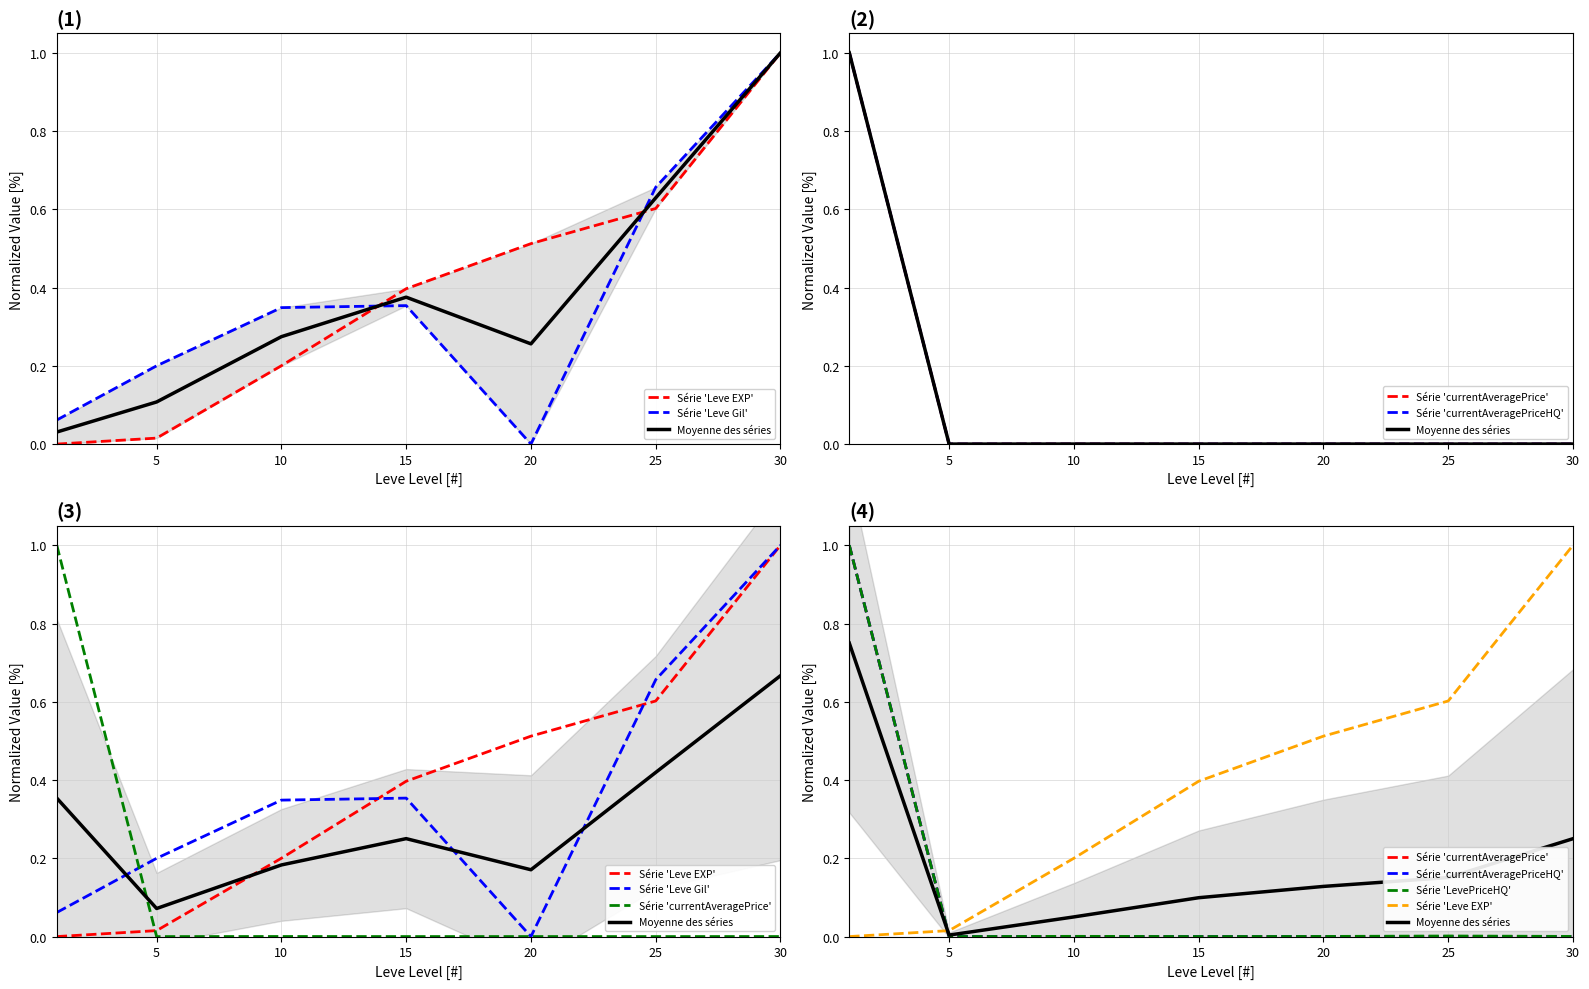

At how many categories does at least one series exceed 0?

7